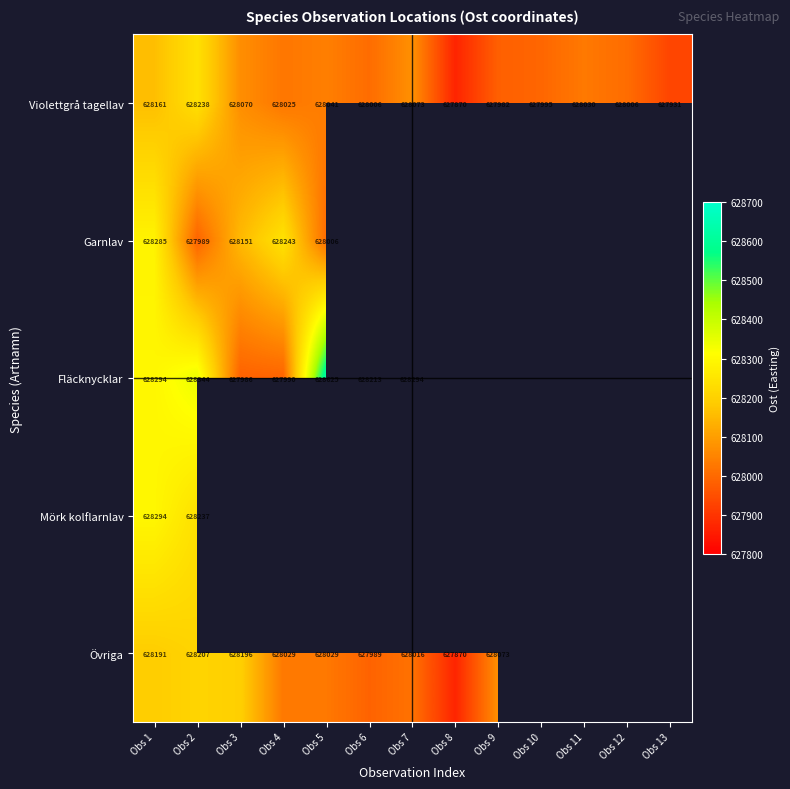

At which label is Violettgrå tagellav closest to 628054?

Obs 5